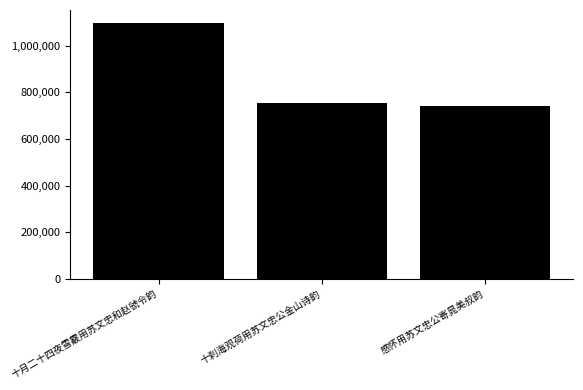

The value at 感怀用苏文忠公寄晁美叔韵 is 739673. True or false?

True